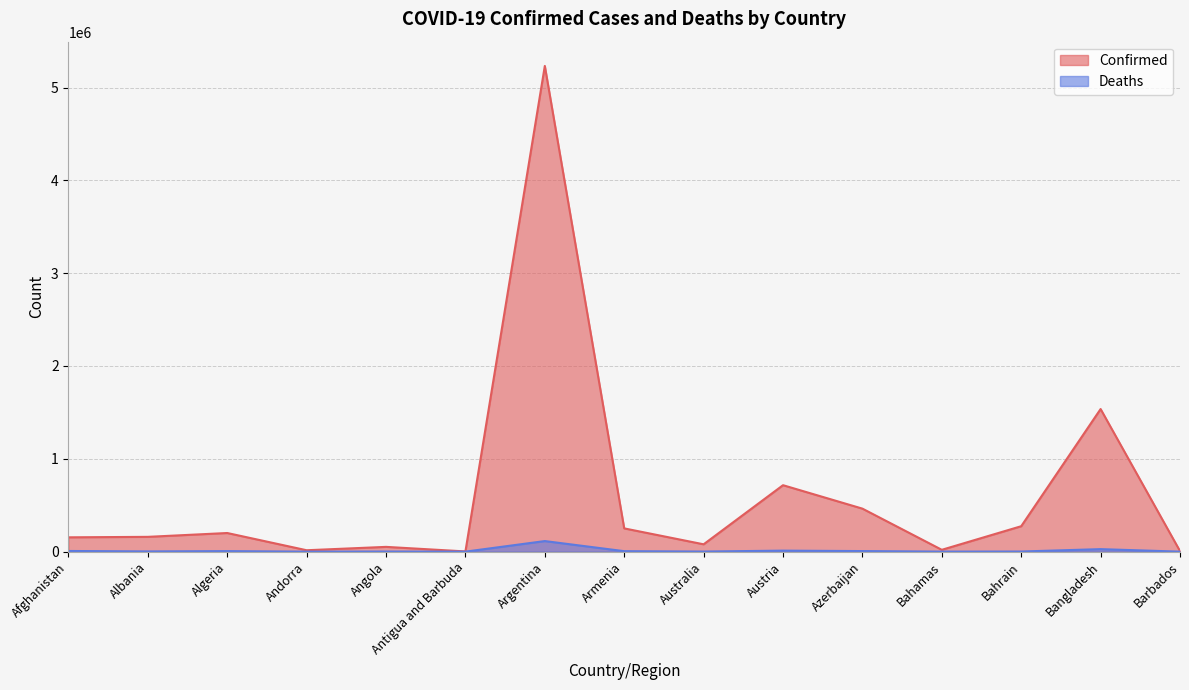

What is the difference between the highest and lowest values at Angola?

50047